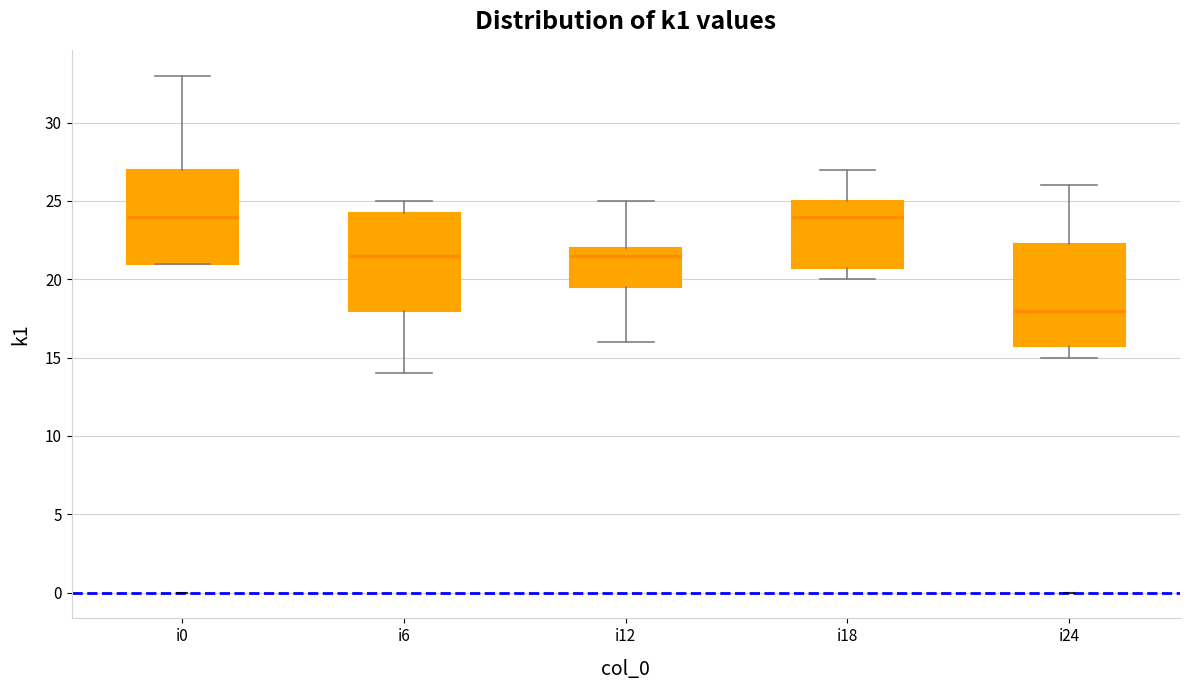

Reading left to right, transcribe this box plot: for each box, give where its median line is, the range the box spans, and where its two whiskers end, as read against the y-axis. The values are not printed on the chart, so give them approximately, as read against the axis.

i0: median 24.0, box 21.0 to 27.0, whiskers 21.0 to 33.0
i6: median 21.5, box 18.0 to 24.5, whiskers 14.0 to 25.0
i12: median 21.5, box 19.5 to 22.0, whiskers 16.0 to 25.0
i18: median 24.0, box 21.0 to 25.0, whiskers 20.0 to 27.0
i24: median 18.0, box 16.0 to 22.5, whiskers 15.0 to 26.0